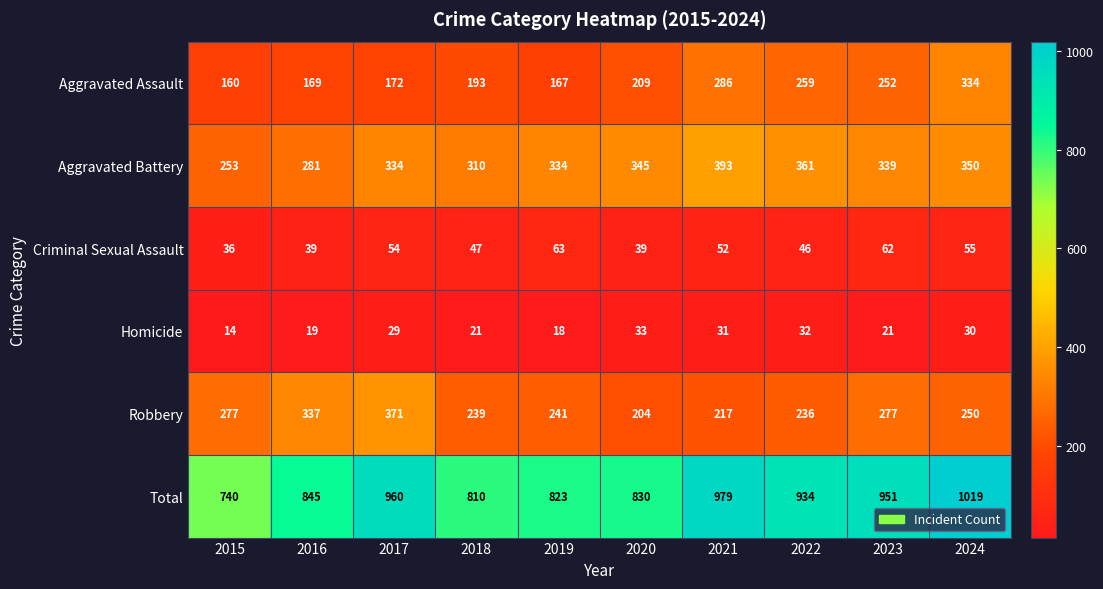

At 2016, list the series in order from smallest to largest.

Homicide, Criminal Sexual Assault, Aggravated Assault, Aggravated Battery, Robbery, Total